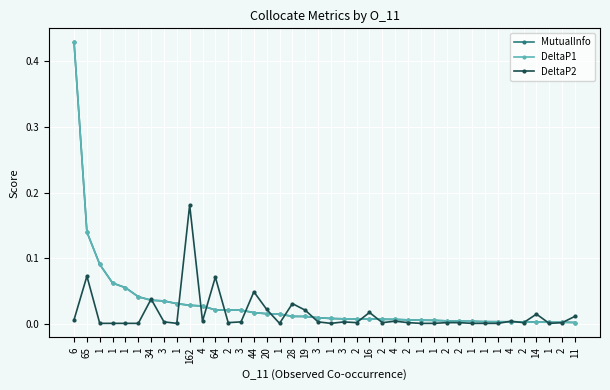

What are all the series names shown in the legend?

MutualInfo, DeltaP1, DeltaP2